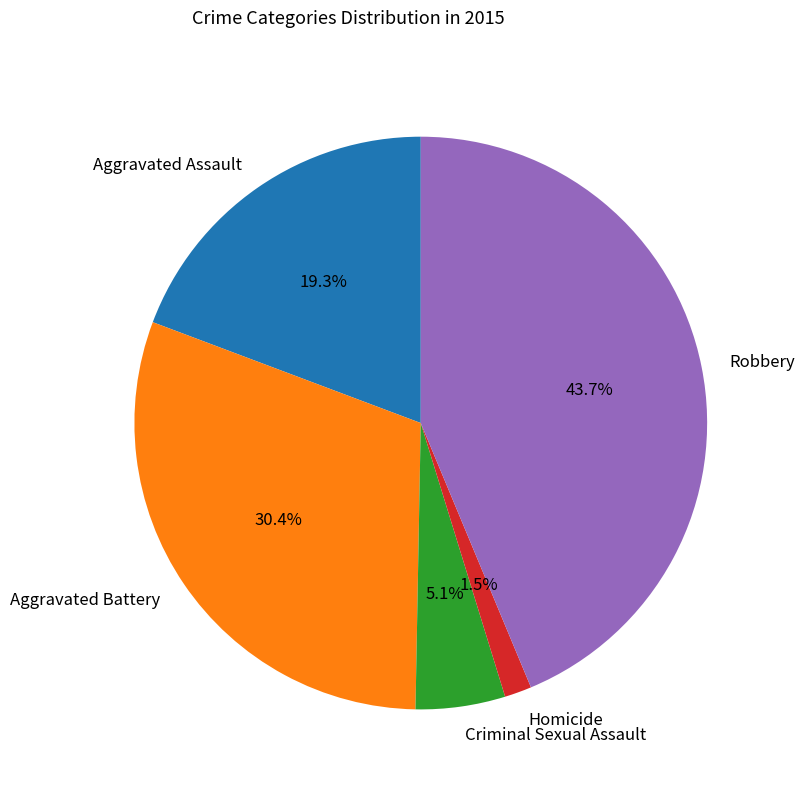

To the nearest percent, what is the combined percentage of Criminal Sexual Assault and Homicide?

7%